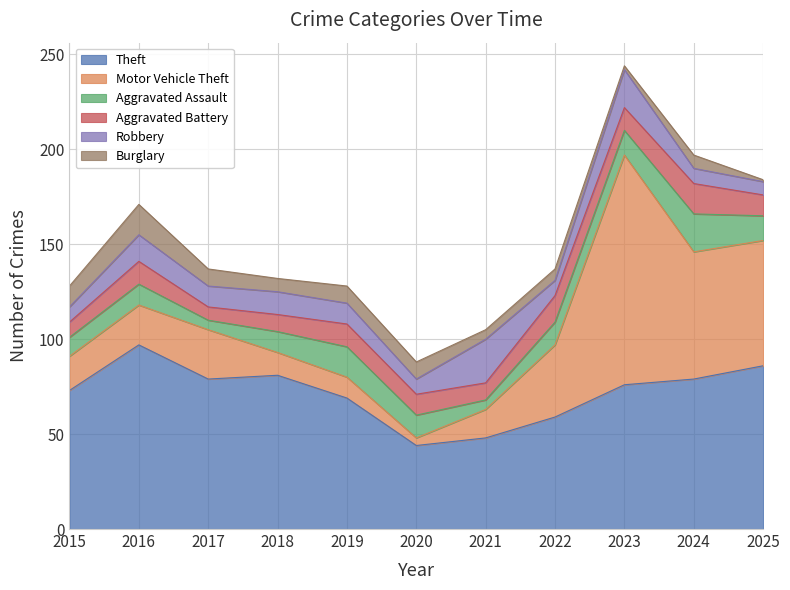

Reading right to left, extract all data points from this chart.

Theft: 2025=86	2024=79	2023=76	2022=59	2021=48	2020=44	2019=69	2018=81	2017=79	2016=97	2015=73
Motor Vehicle Theft: 2025=66	2024=67	2023=121	2022=38	2021=15	2020=4	2019=11	2018=12	2017=26	2016=21	2015=18
Aggravated Assault: 2025=13	2024=20	2023=13	2022=12	2021=5	2020=12	2019=16	2018=11	2017=5	2016=11	2015=10
Aggravated Battery: 2025=11	2024=16	2023=12	2022=14	2021=9	2020=11	2019=12	2018=9	2017=7	2016=12	2015=8
Robbery: 2025=7	2024=8	2023=20	2022=8	2021=23	2020=8	2019=11	2018=12	2017=11	2016=14	2015=8
Burglary: 2025=1	2024=7	2023=2	2022=6	2021=5	2020=9	2019=9	2018=7	2017=9	2016=16	2015=11